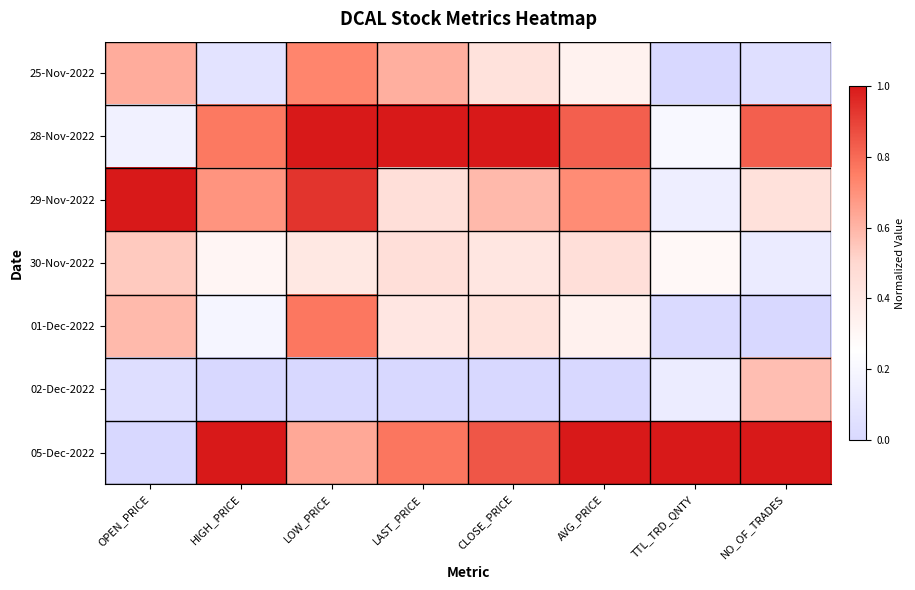

How many series are shown in this chart?

7